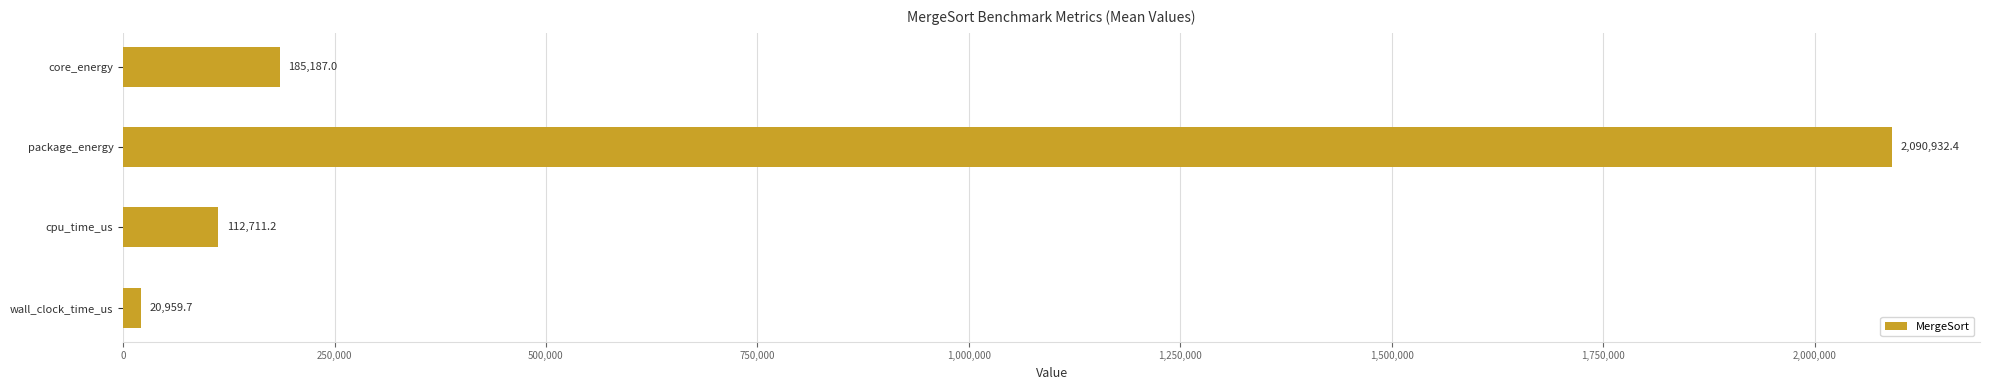

What is the difference between the maximum and minimum values?

2069972.7